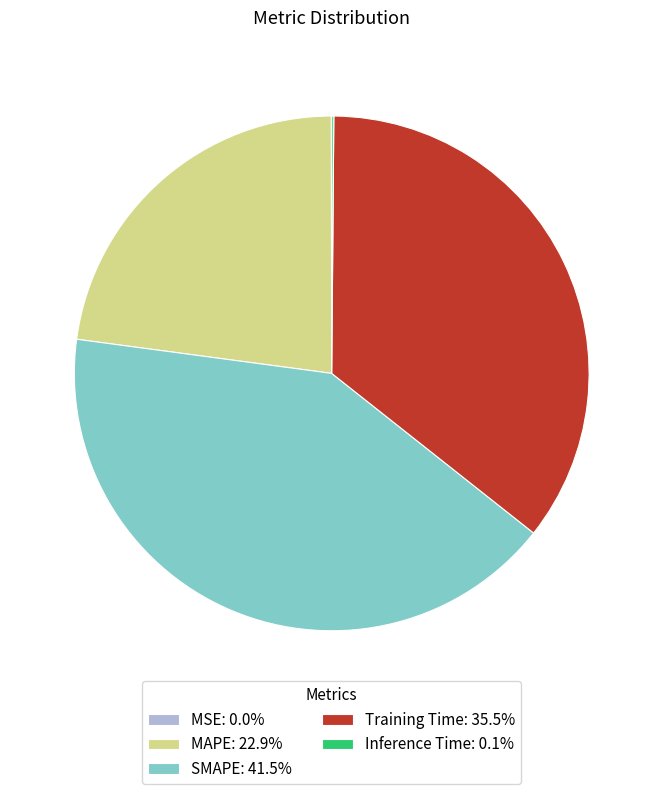

Approximately how many times larger is the value at MAPE: 22.9% compared to Training Time: 35.5%?

0.6